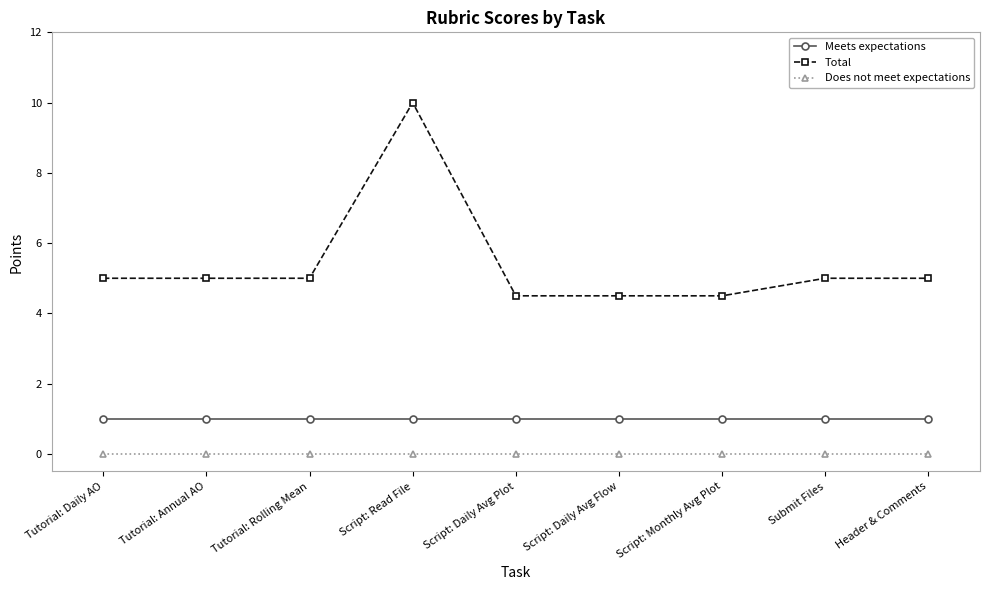

Read the Total value at Script: Monthly Avg Plot.

4.5